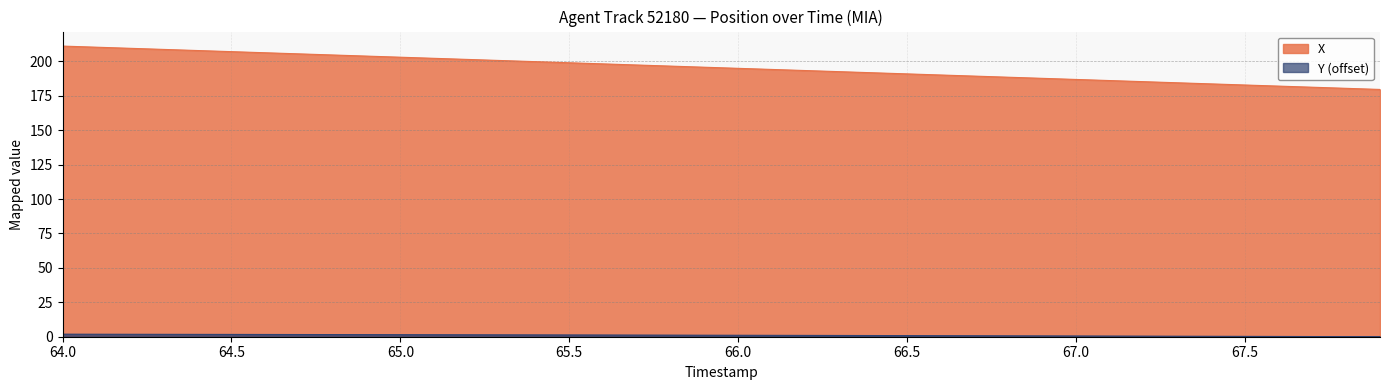

The value of X at 64.6 is 329.7. True or false?

False